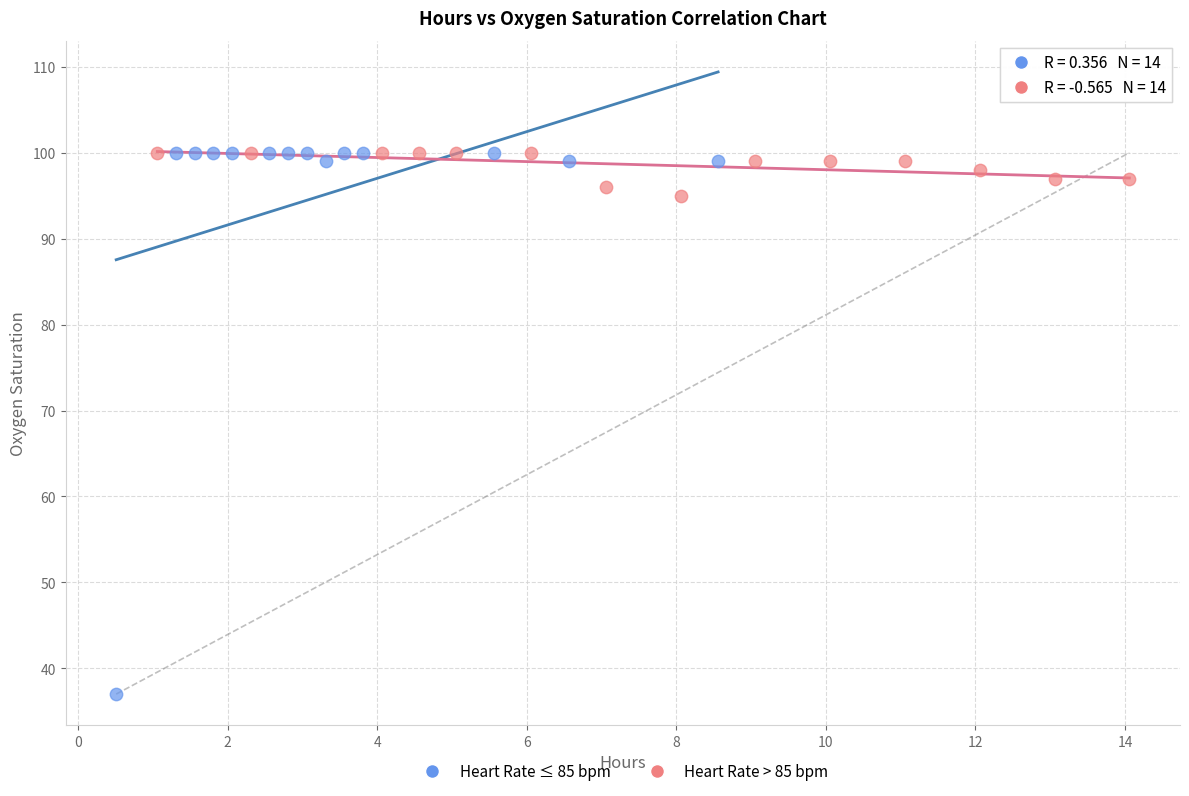

Which series reaches the minimum Y coordinate?

Heart Rate ≤ 85 bpm